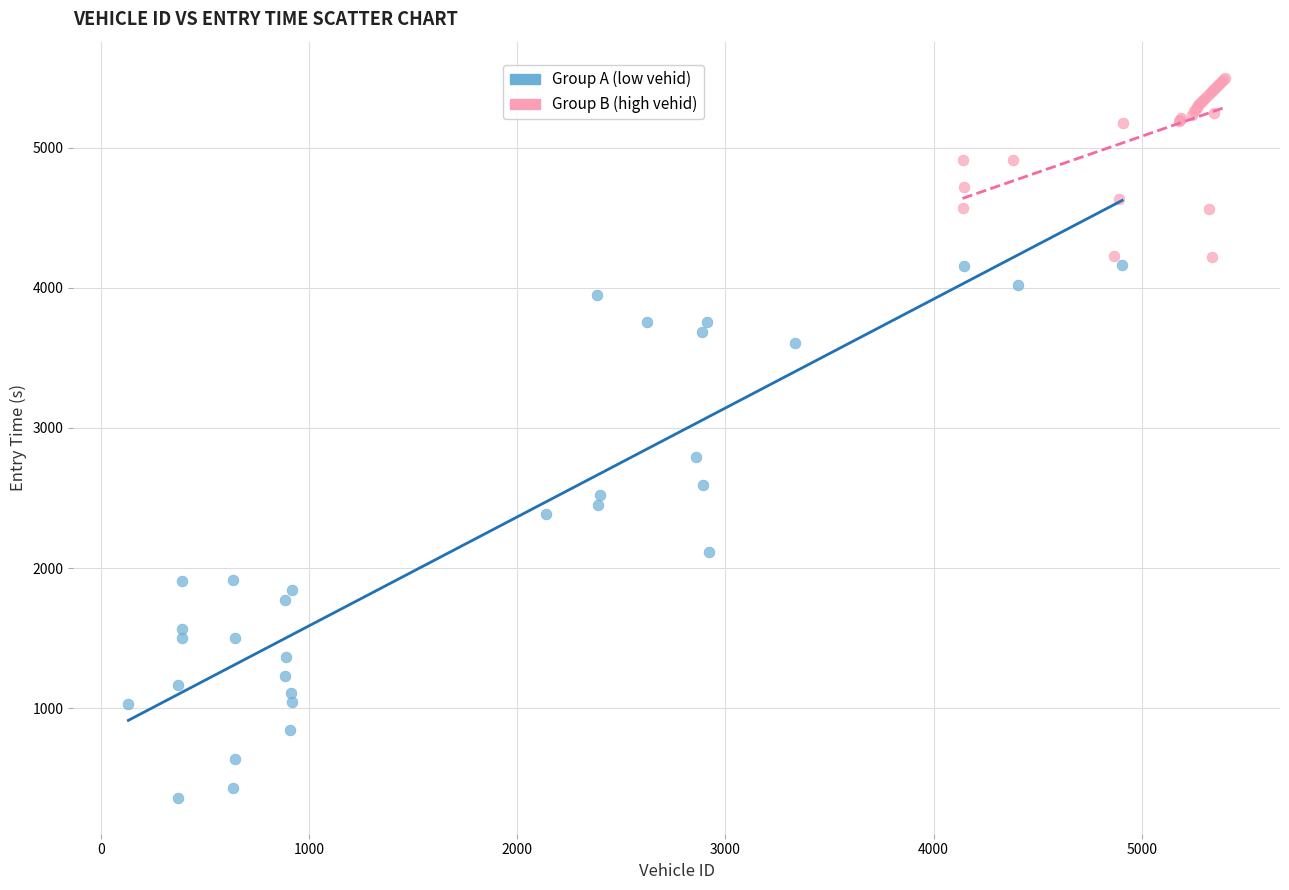

Which series contains the highest Y value?

Group B (high vehid)